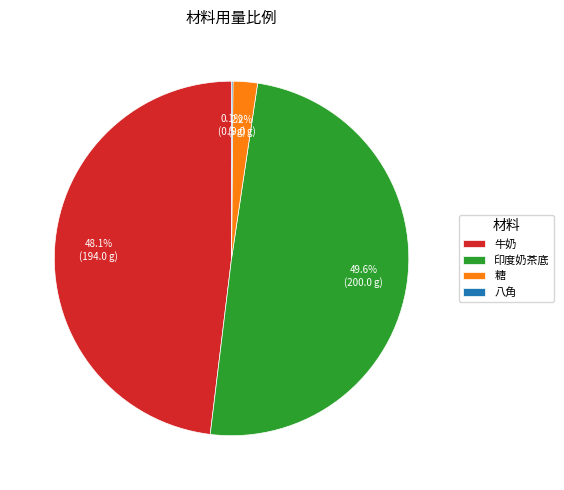

What percentage is the 牛奶 slice, to the nearest percent?

48%